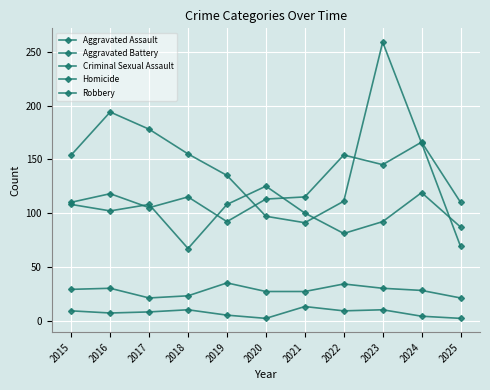

What is the difference between the maximum and minimum values in the Aggravated Battery series?

58